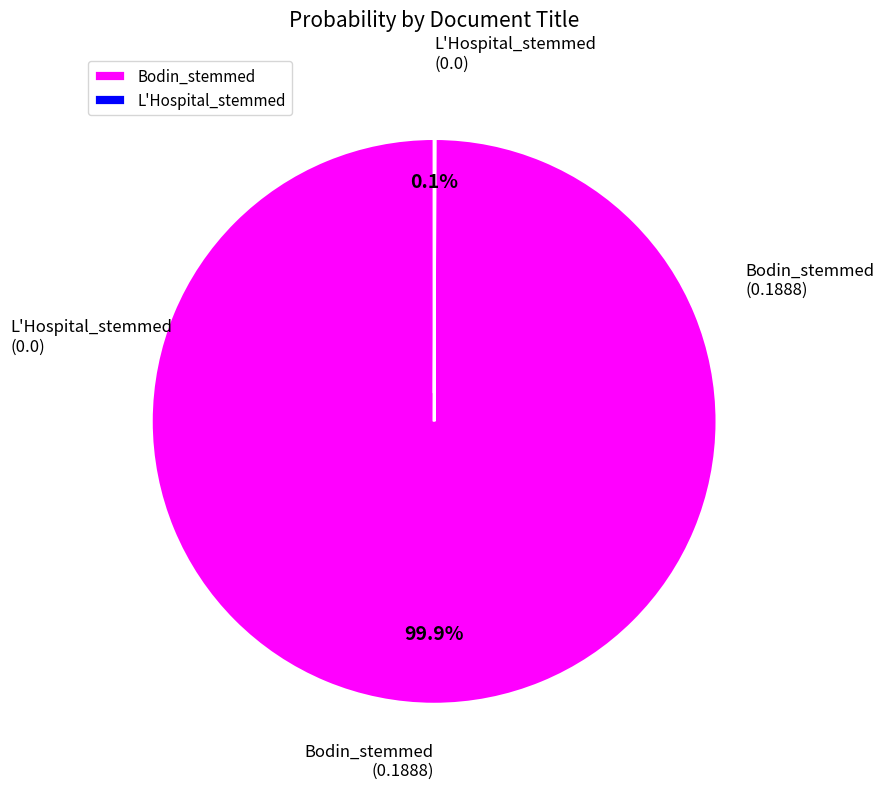

What portion of the pie excludes Bodin_stemmed?

0.1%